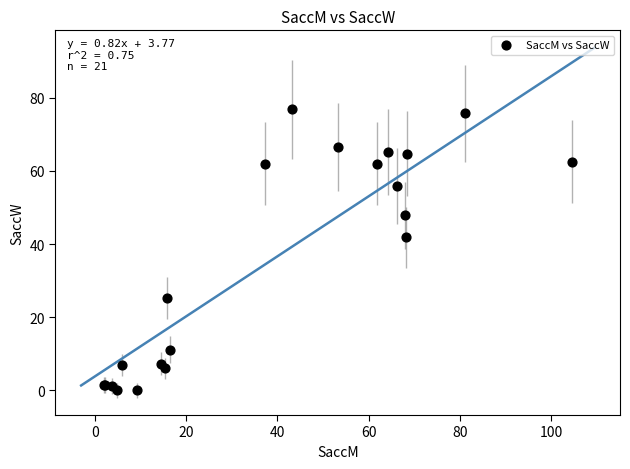

What Y value in the scatter plot is closest to 38?

41.8